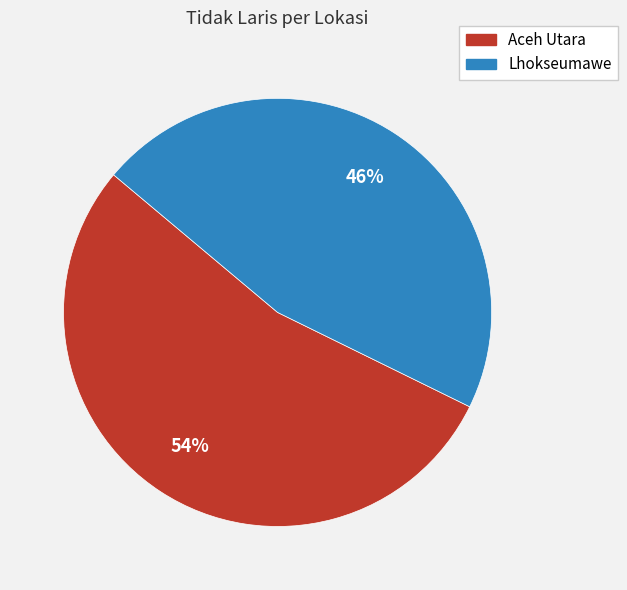

To the nearest percent, what is the difference between the largest and smallest slice percentages?

8%